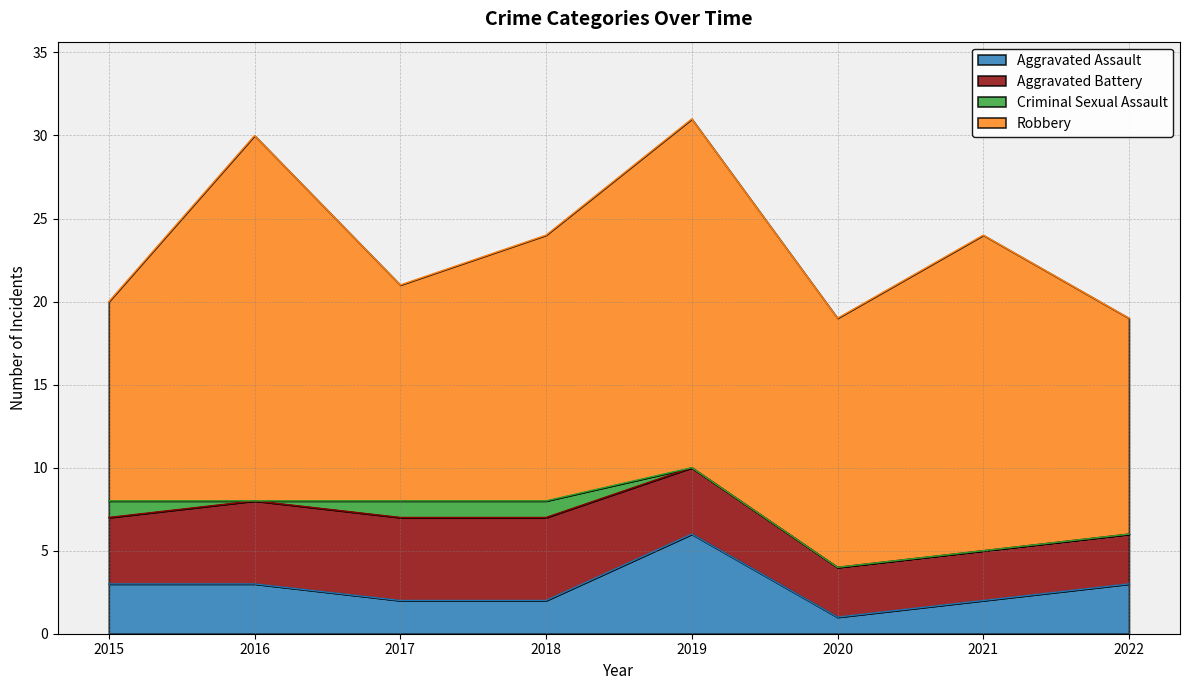

True or false: Aggravated Battery has a value of 5 at 2017.

True